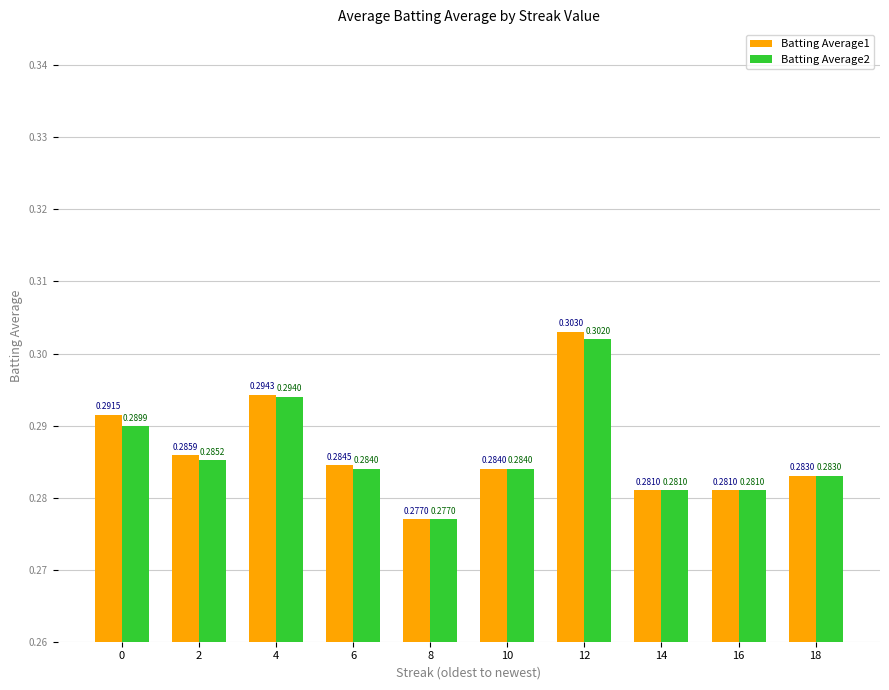

Between 0 and 12, which series saw the biggest shift?

Batting Average2